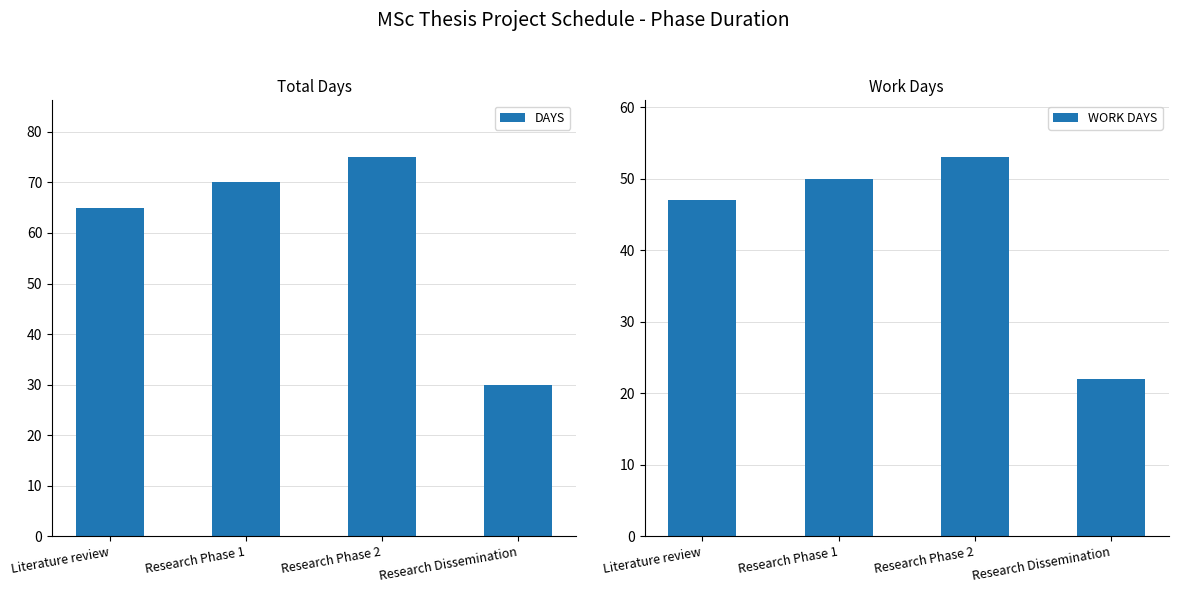

Which series changed the most between Research Phase 1 and Research Phase 2?

DAYS